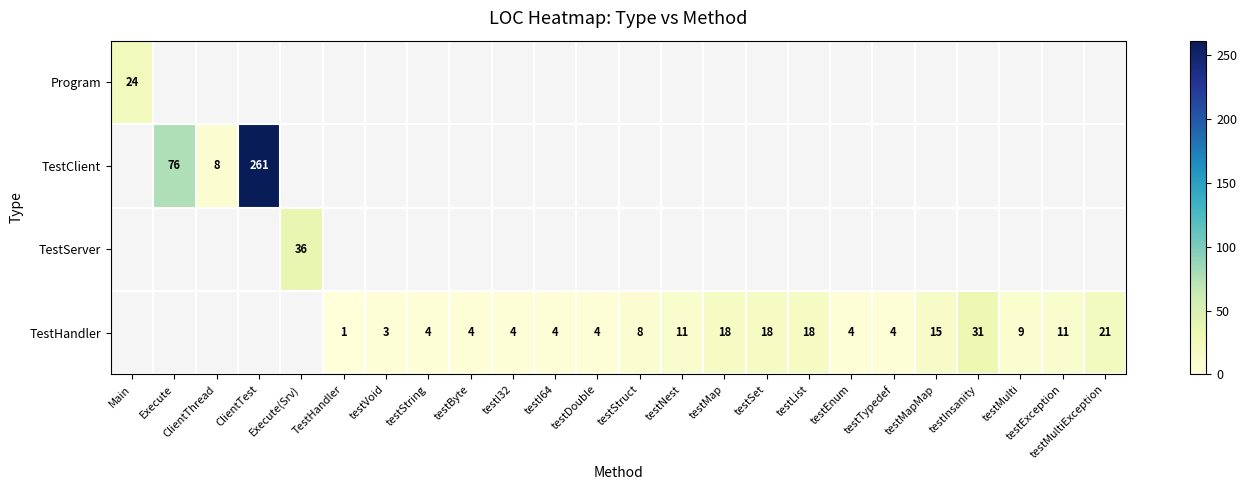

At testMultiException, list the series in order from smallest to largest.

Program, TestClient, TestServer, TestHandler